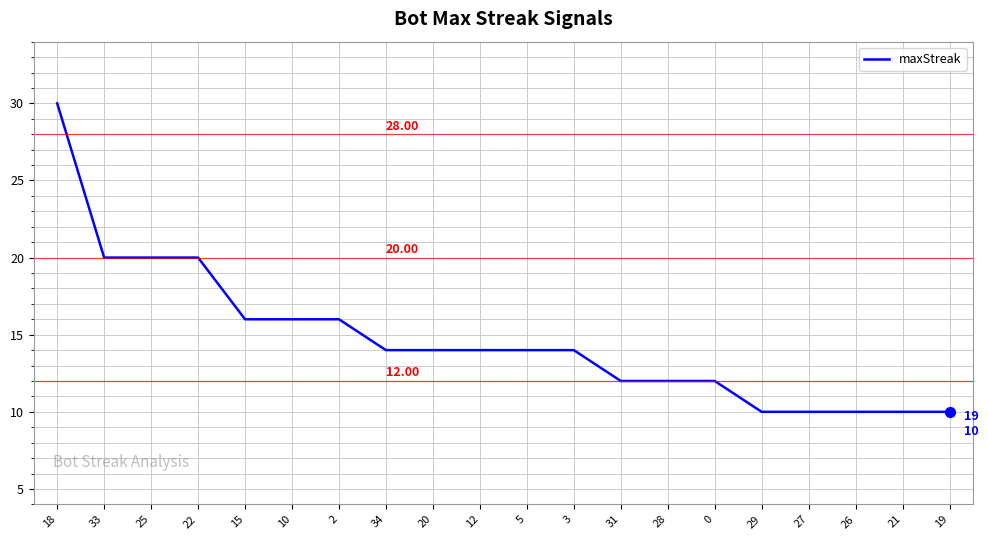

What is the ratio of the value at 33 to the value at 21?

2.0